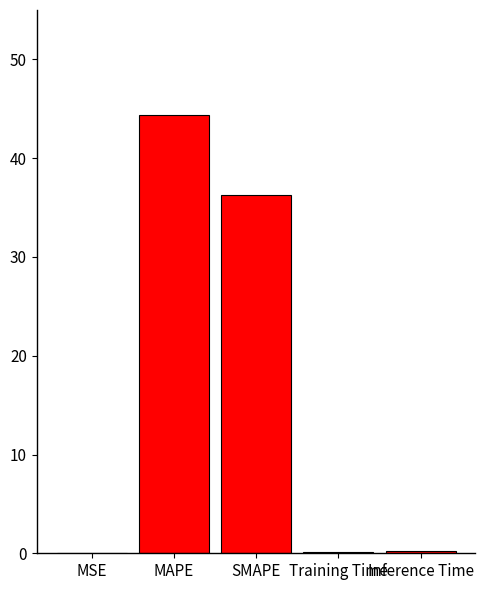

Are the bars horizontal?

No